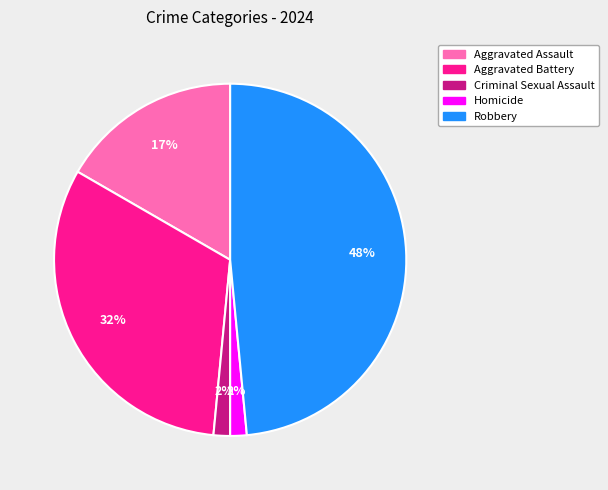

Which category has the biggest portion of the pie?

Robbery